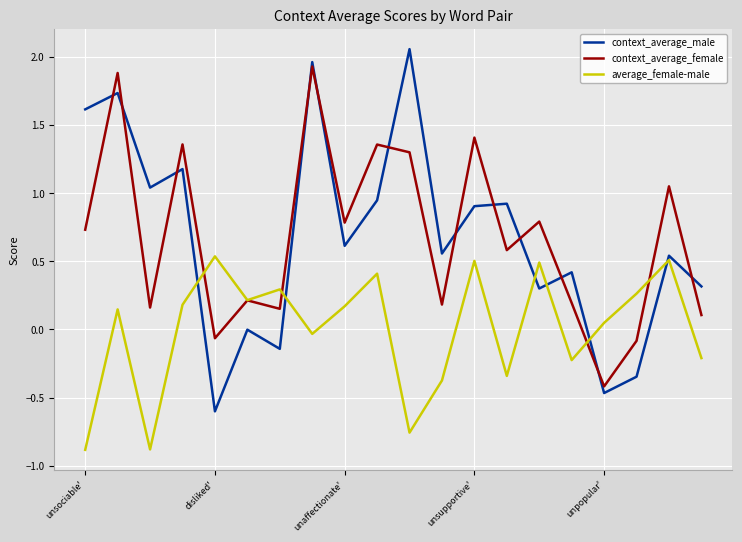

Which series has the widest spread of values?

context_average_male